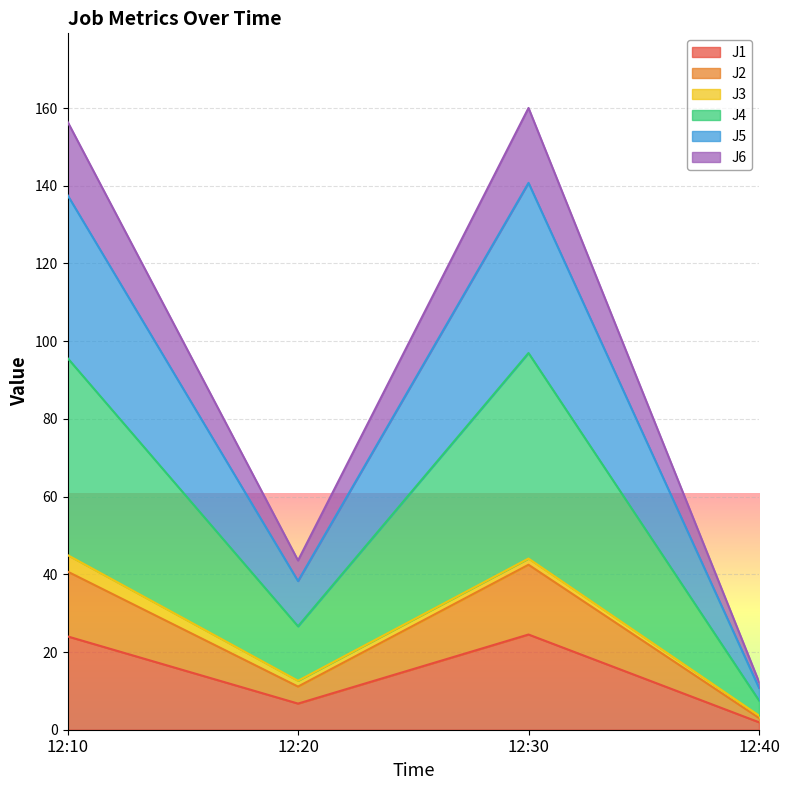

At how many categories does at least one series exceed 157?

1